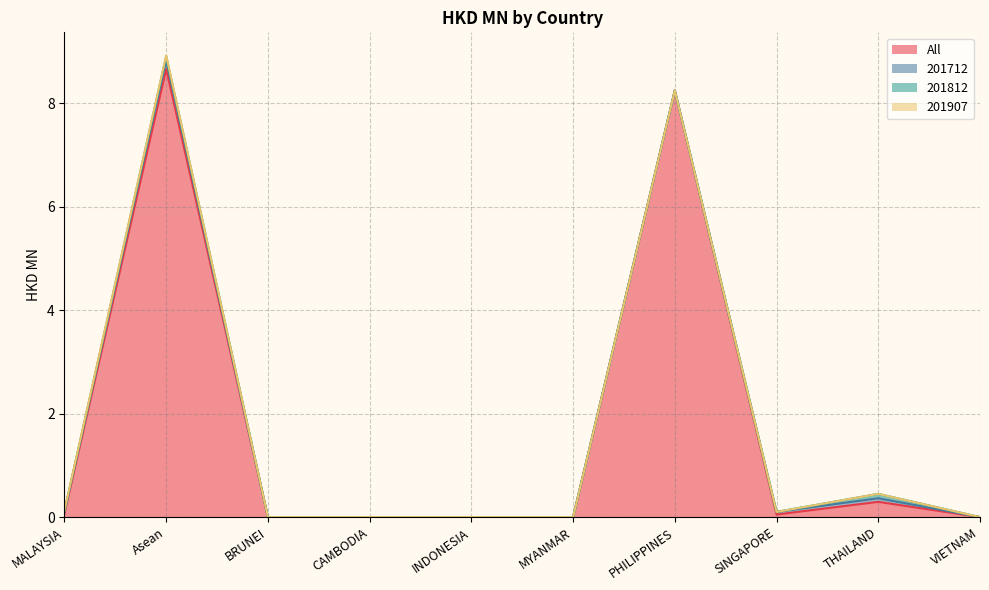

Where is the first local minimum for All?

SINGAPORE